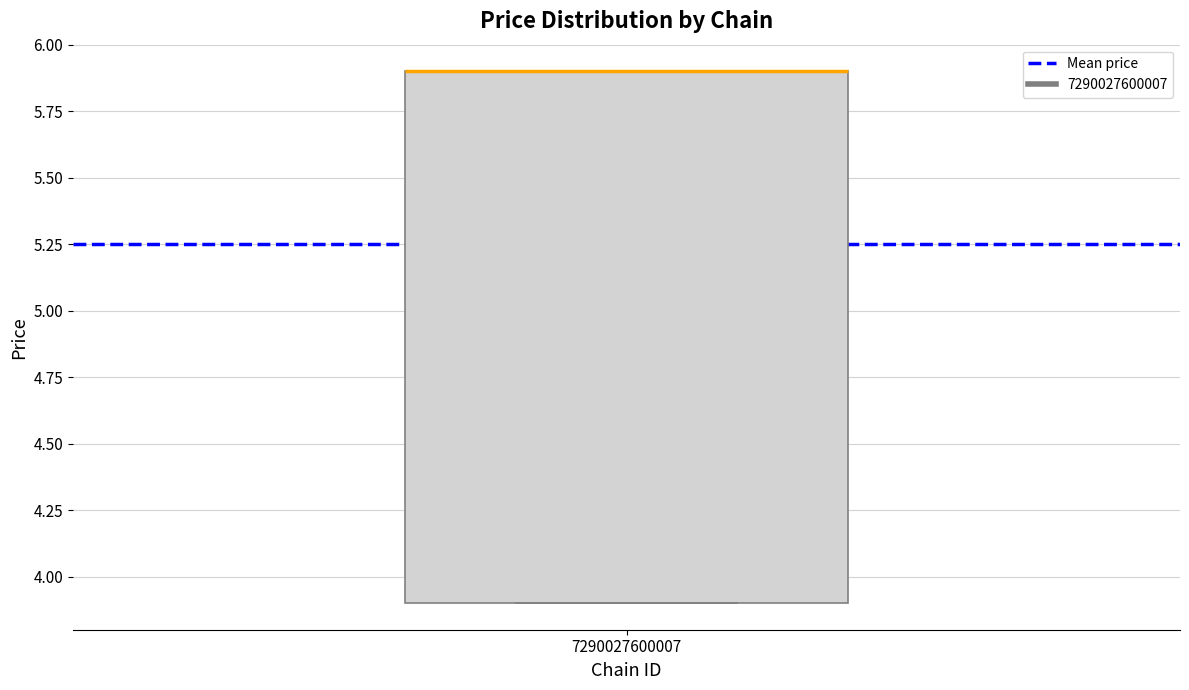

Where is the upper edge of the box at x = 7290027600007 on the y-axis? The values are not printed on the chart, so give them approximately, as read against the axis.

5.9